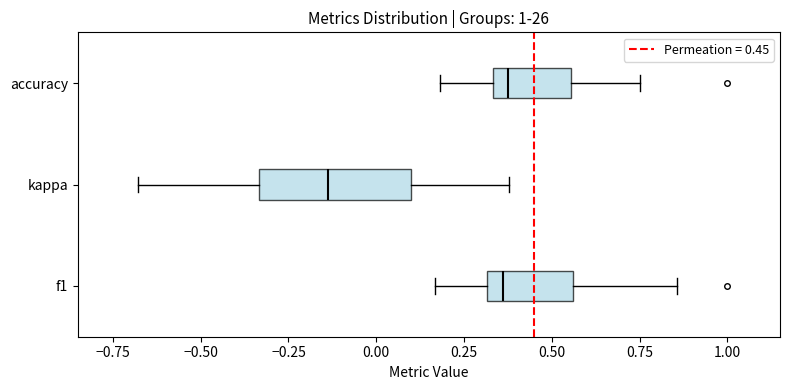

Which box's median line is the furthest to the left?

kappa